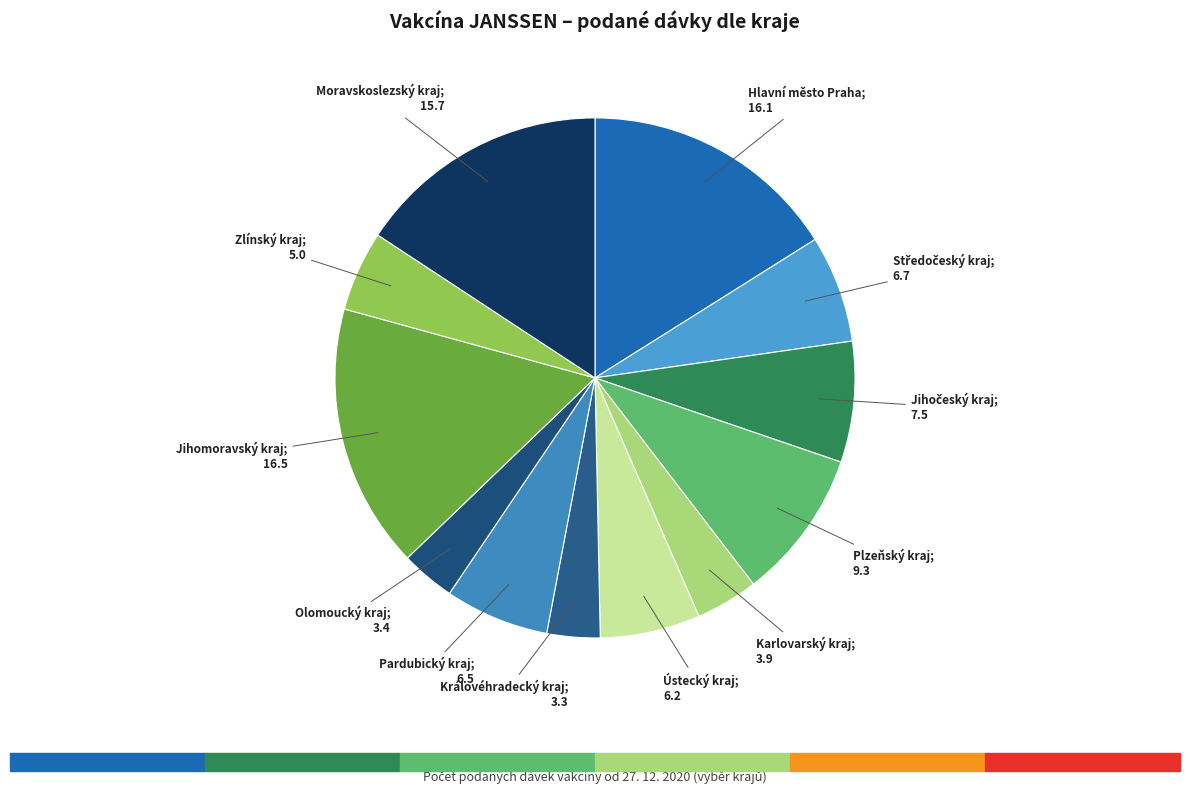

Rank the categories by value from highest to lowest.

Jihomoravský kraj, Hlavní město Praha, Moravskoslezský kraj, Plzeňský kraj, Jihočeský kraj, Středočeský kraj, Pardubický kraj, Ústecký kraj, Zlínský kraj, Karlovarský kraj, Olomoucký kraj, Královéhradecký kraj